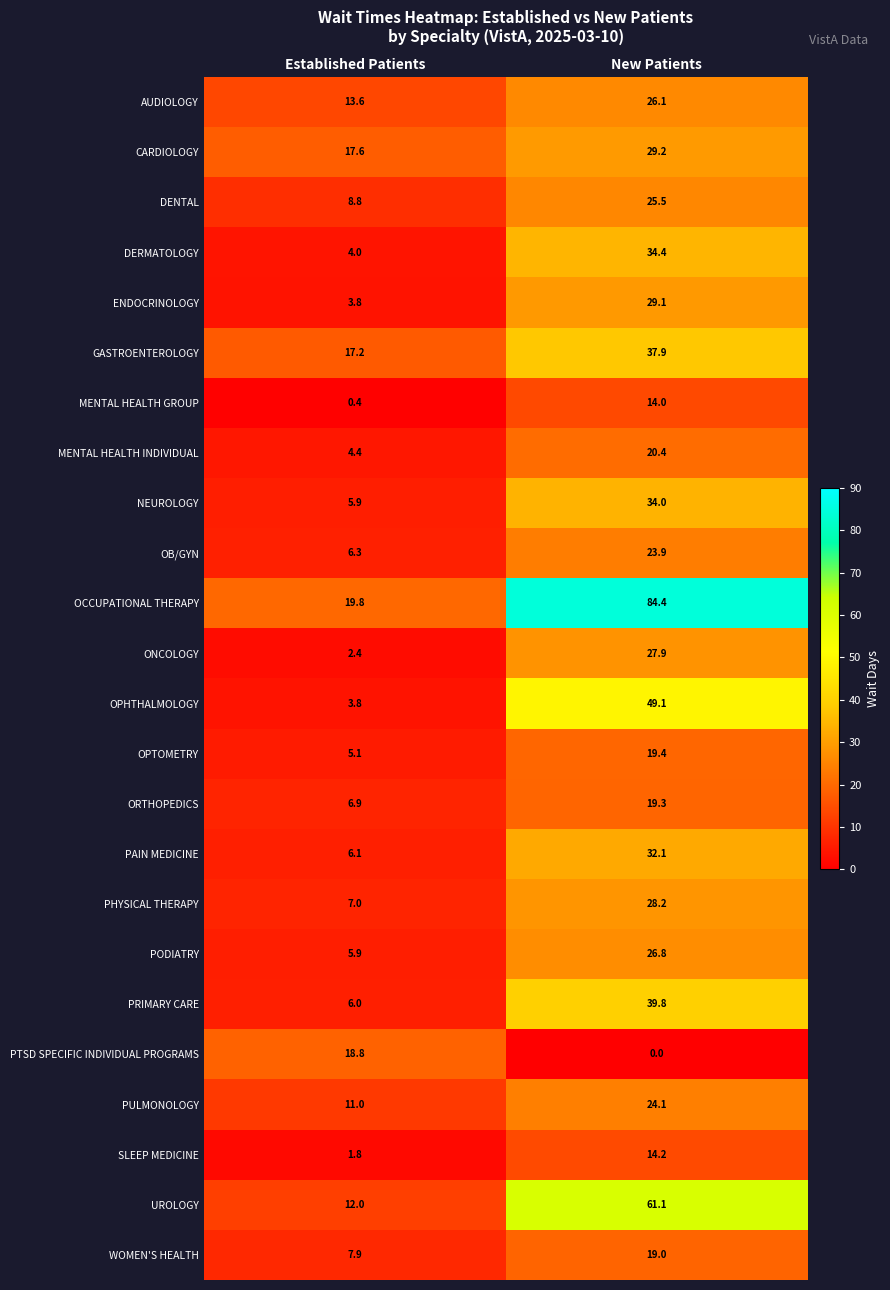

The OB/GYN series shows 6.2 at New Patients. True or false?

False